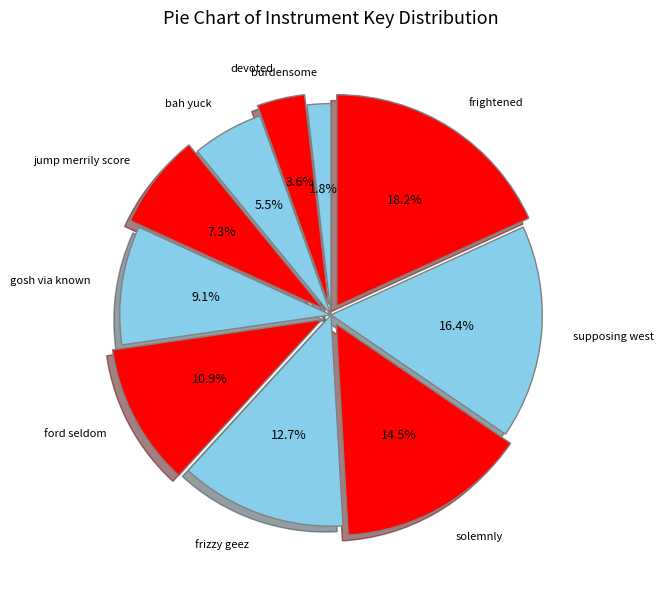

The jump merrily score slice represents 1% of the pie. True or false?

False